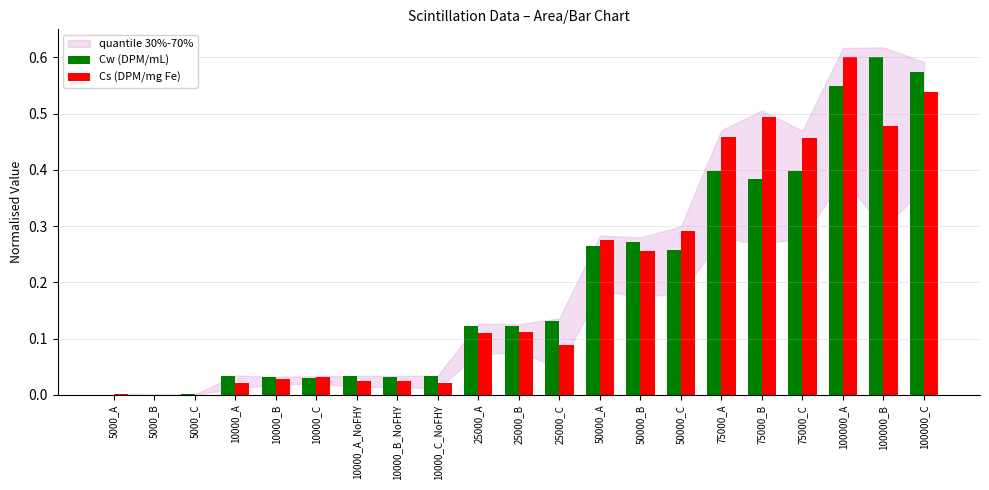

What is the sum of all Cw (DPM/mL) values?

4.3